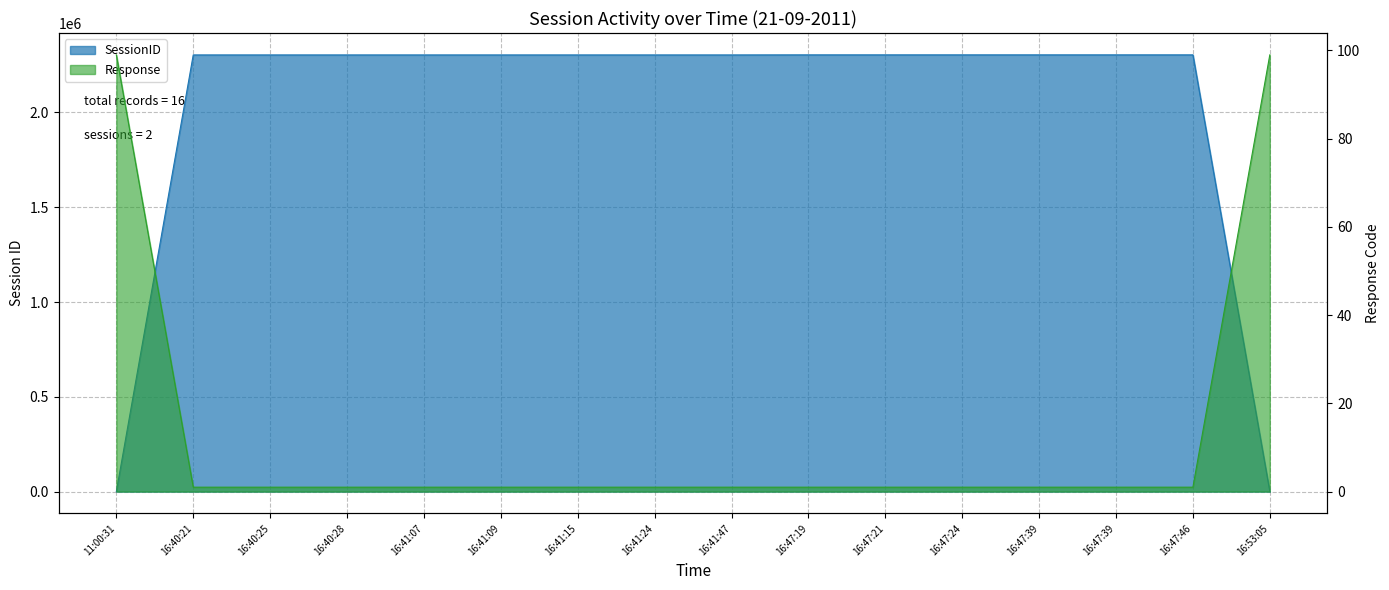

Is it true that Response equals 2 at 16:41:15?

False